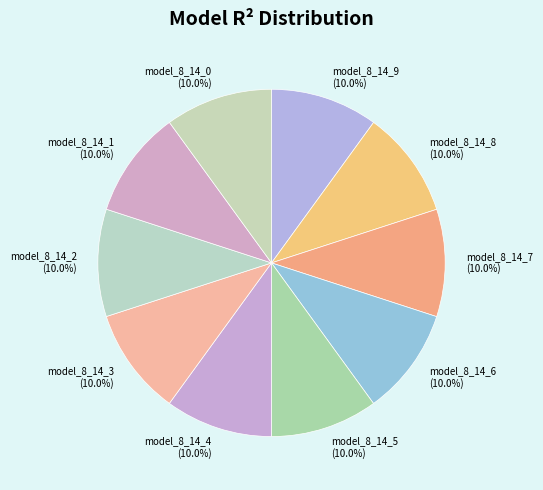

How many slices are in this pie chart?

10